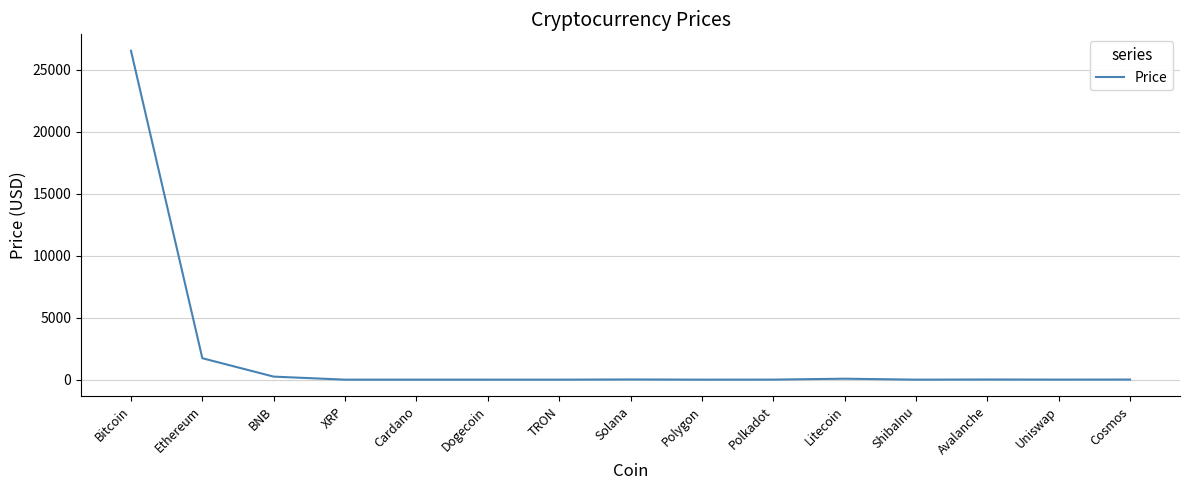

Approximately how many times larger is the value at Uniswap compared to Polkadot?

1.0